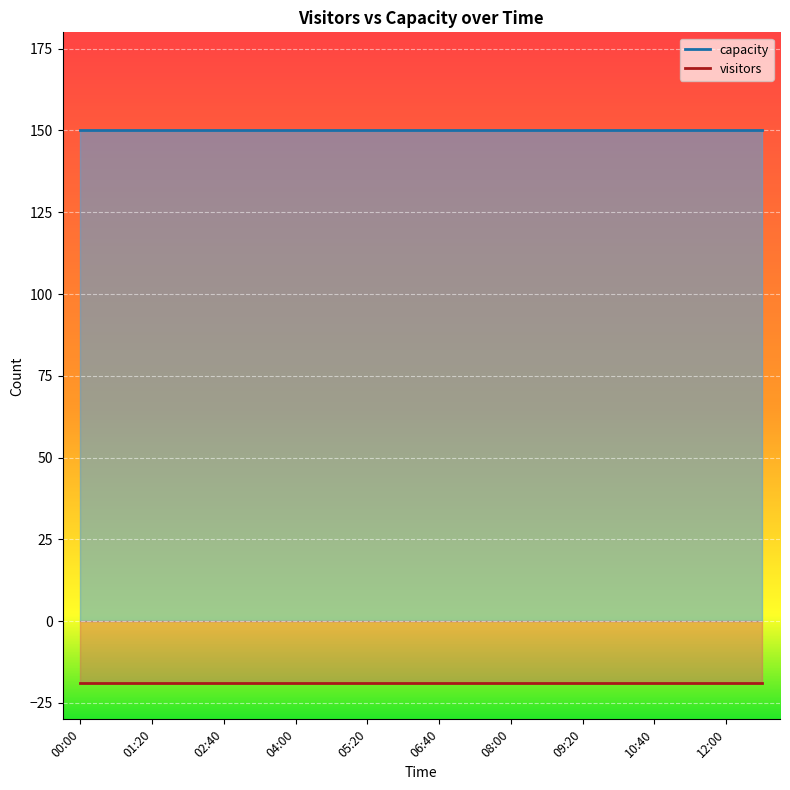

What is the maximum value for visitors?

-19